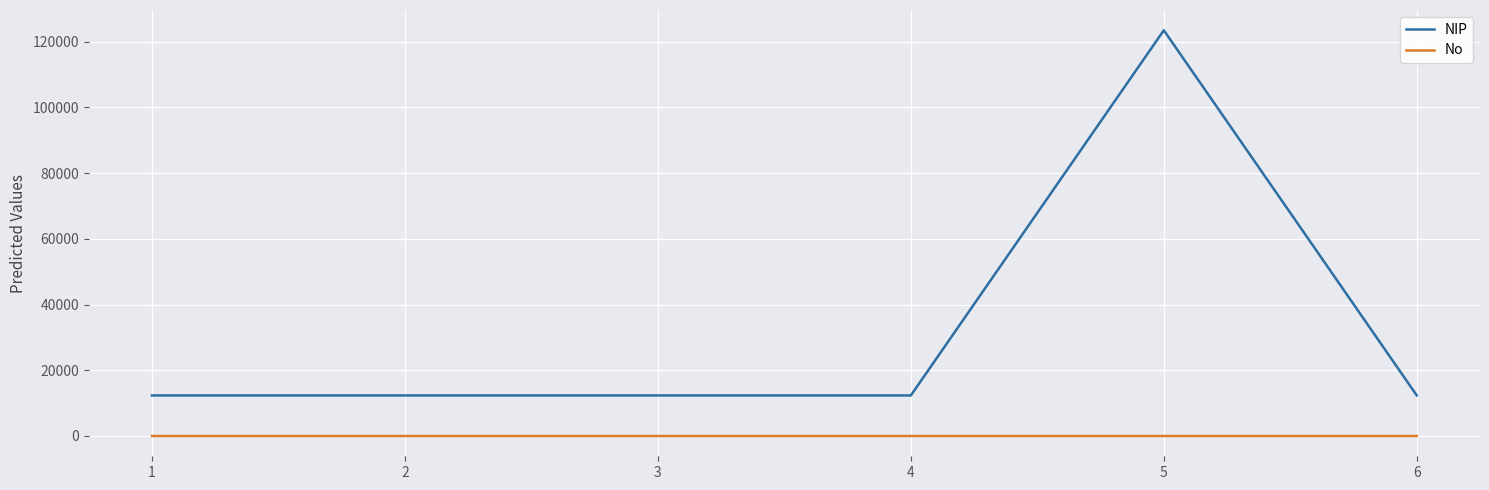

Rank the series at 5 from lowest to highest value.

No, NIP